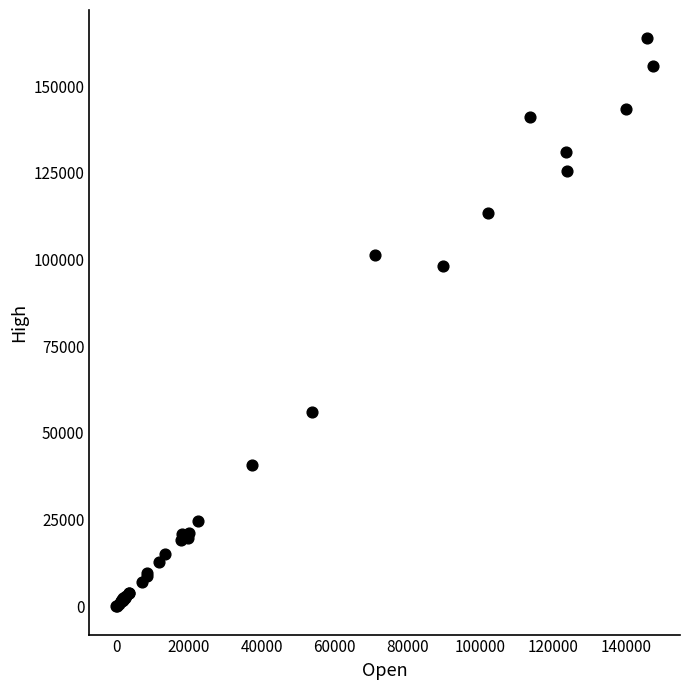

What Y value in the scatter plot is closest to 81887?

98050.0